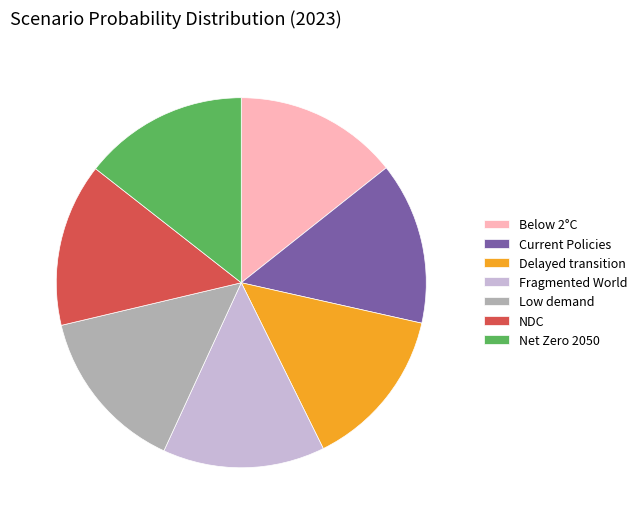

True or false: Low demand accounts for 6% of the total.

False